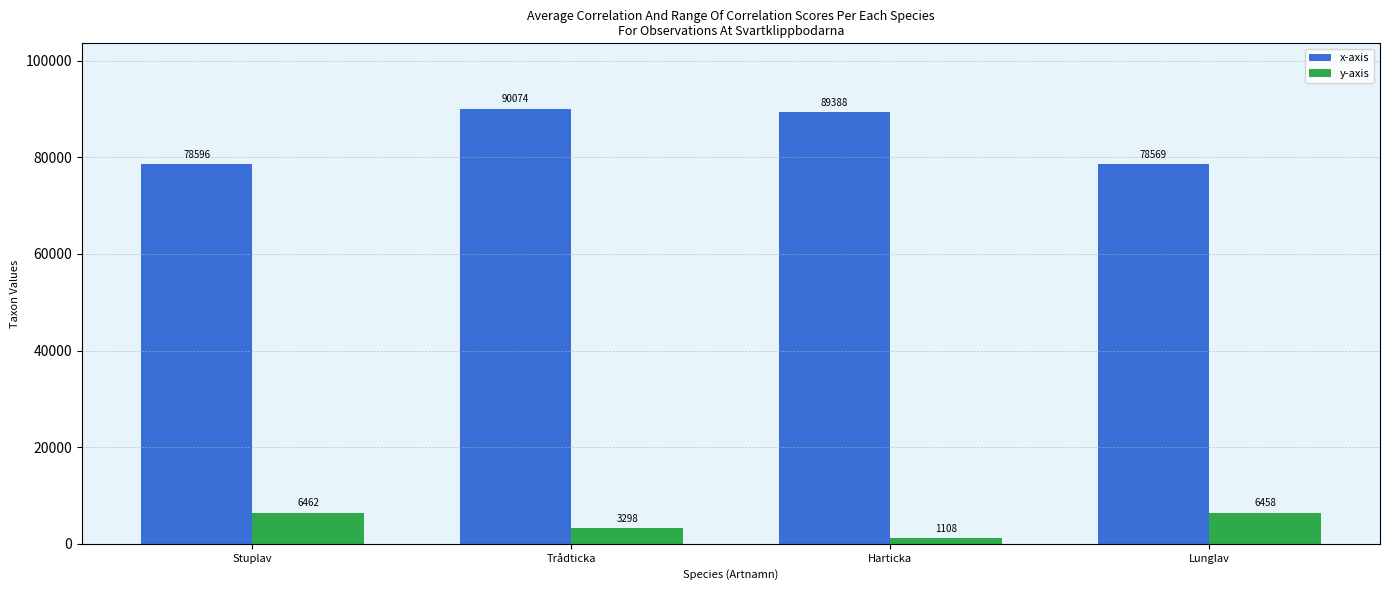

What are all the series names shown in the legend?

x-axis, y-axis